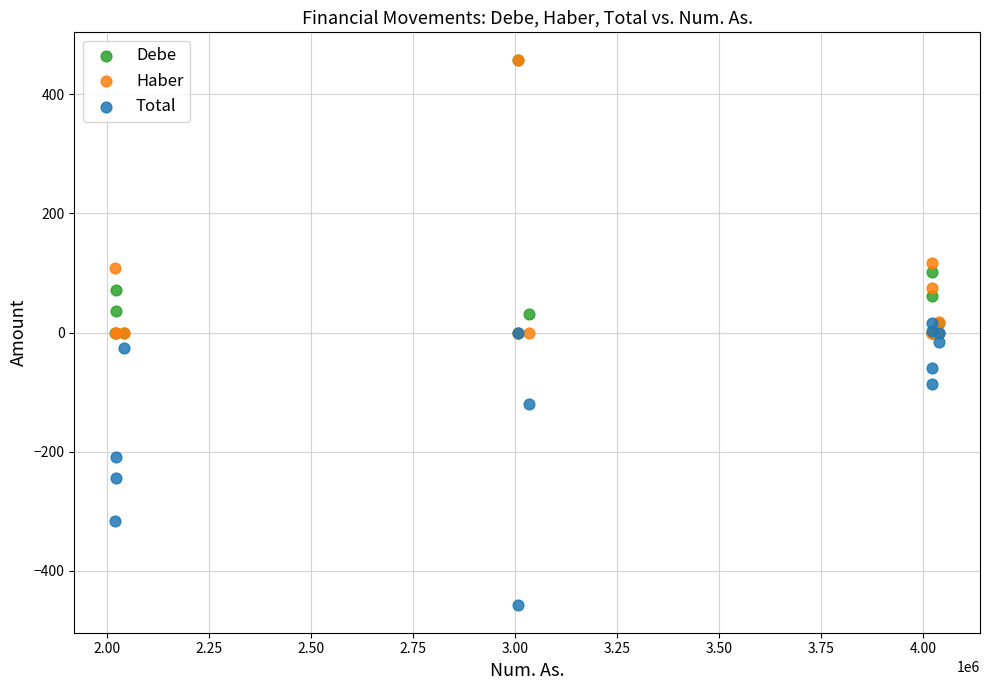

In the Total series, what Y value is closest to -221?

-208.4